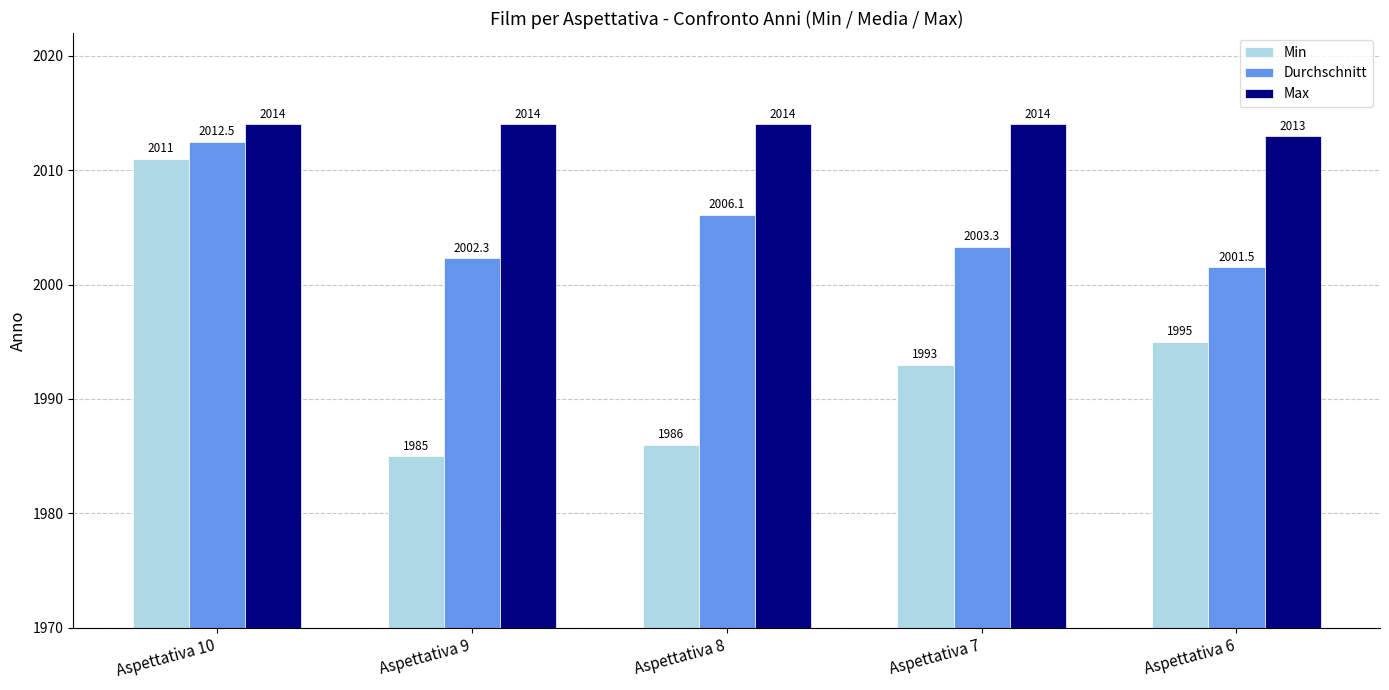

Reading left to right, what are all the values shown in this chart?

Min: Aspettativa 10=2011.0	Aspettativa 9=1985.0	Aspettativa 8=1986.0	Aspettativa 7=1993.0	Aspettativa 6=1995.0
Durchschnitt: Aspettativa 10=2012.5	Aspettativa 9=2002.3	Aspettativa 8=2006.1	Aspettativa 7=2003.3	Aspettativa 6=2001.5
Max: Aspettativa 10=2014.0	Aspettativa 9=2014.0	Aspettativa 8=2014.0	Aspettativa 7=2014.0	Aspettativa 6=2013.0